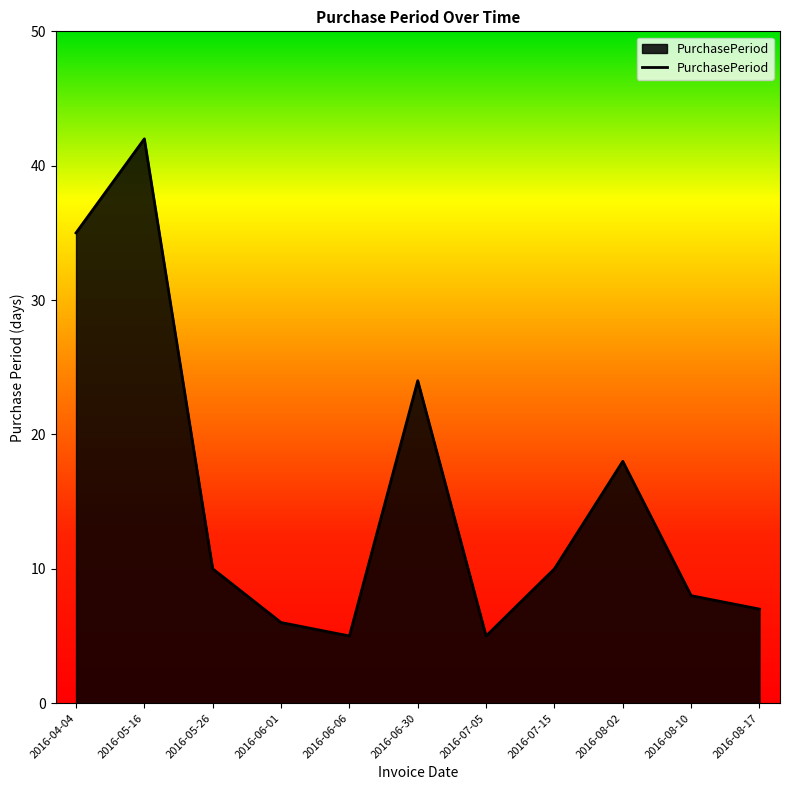

Between 2016-07-05 and 2016-06-30, which is larger?

2016-06-30